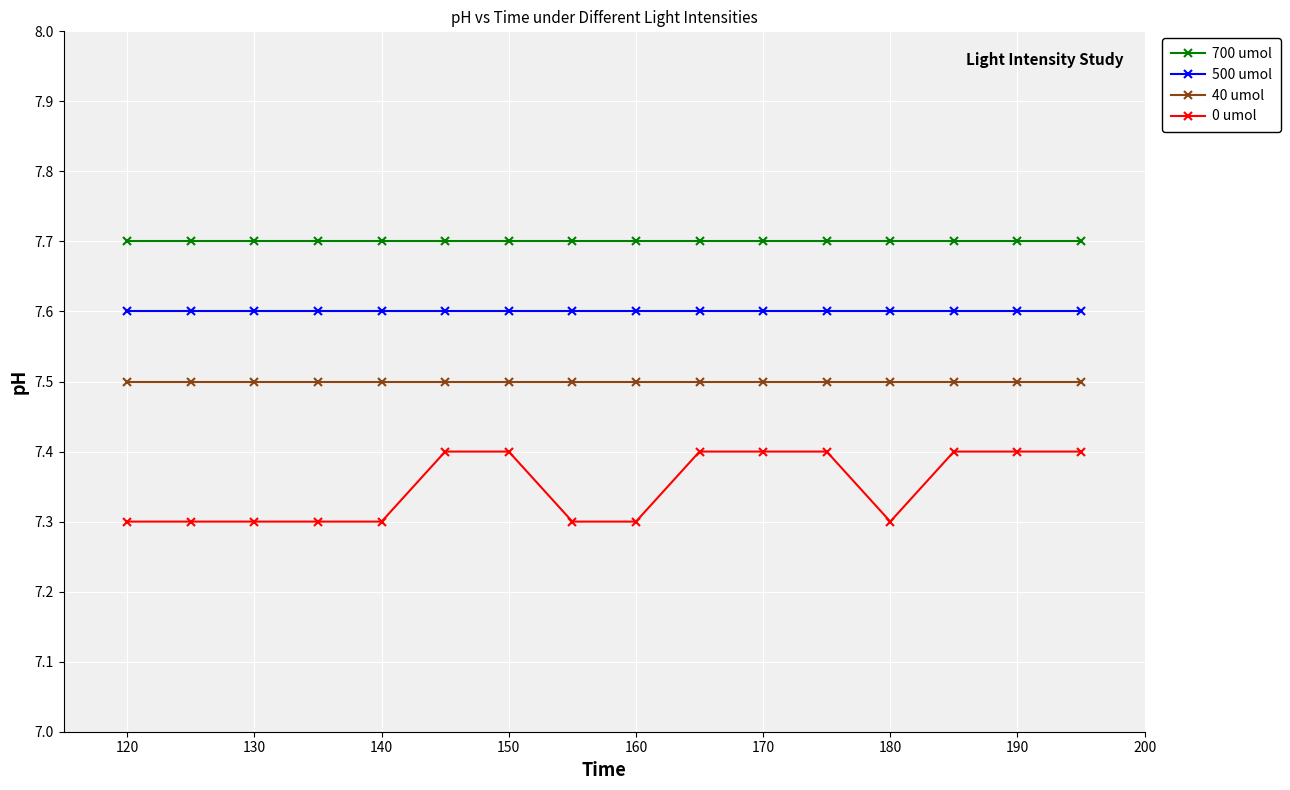

What is the difference between the maximum and second lowest values in the 0 umol series?

0.1